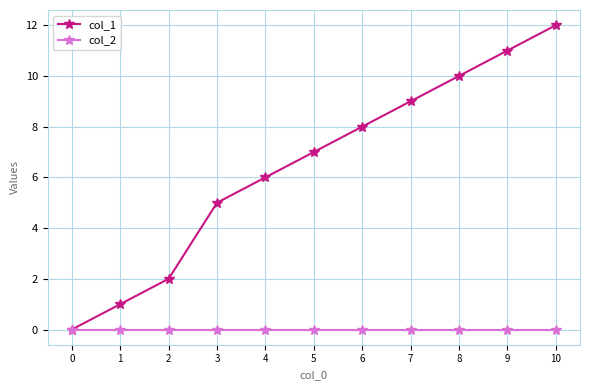

Is it true that col_1 equals 8 at 10?

False